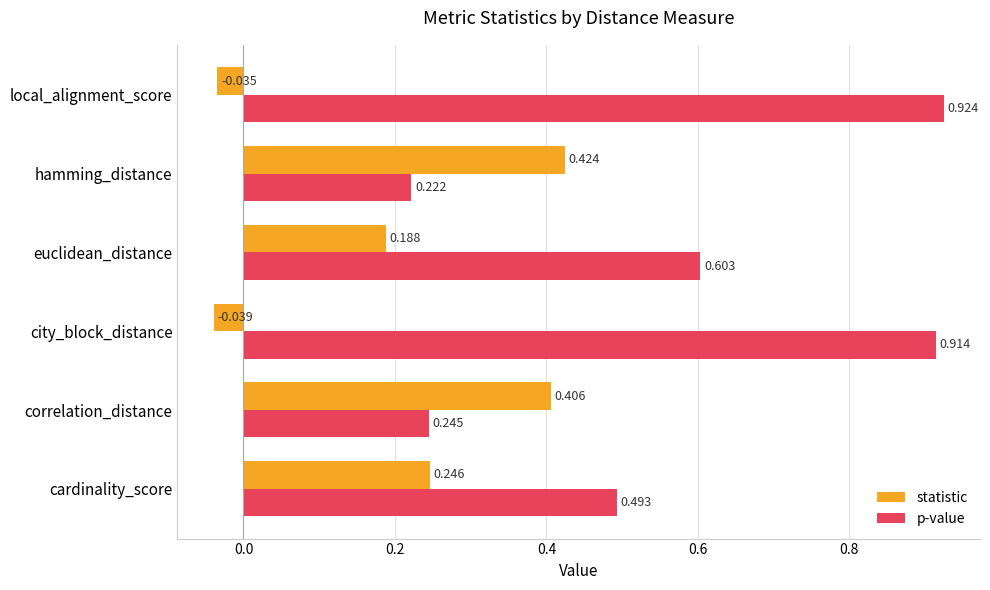

Rank the series by their maximum value, from lowest to highest.

statistic, p-value